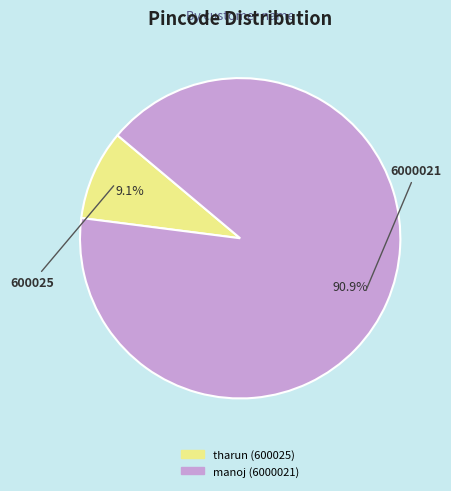

What percentage is NOT represented by manoj (6000021)?

9.1%